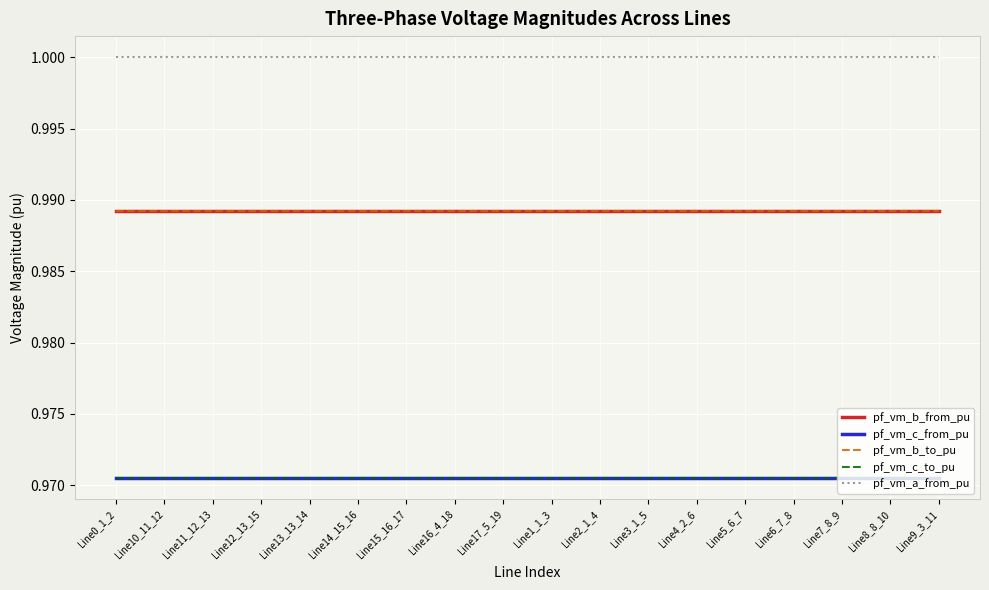

What is the sum of the pf_vm_c_from_pu values at Line13_13_14 and Line8_8_10?

1.9